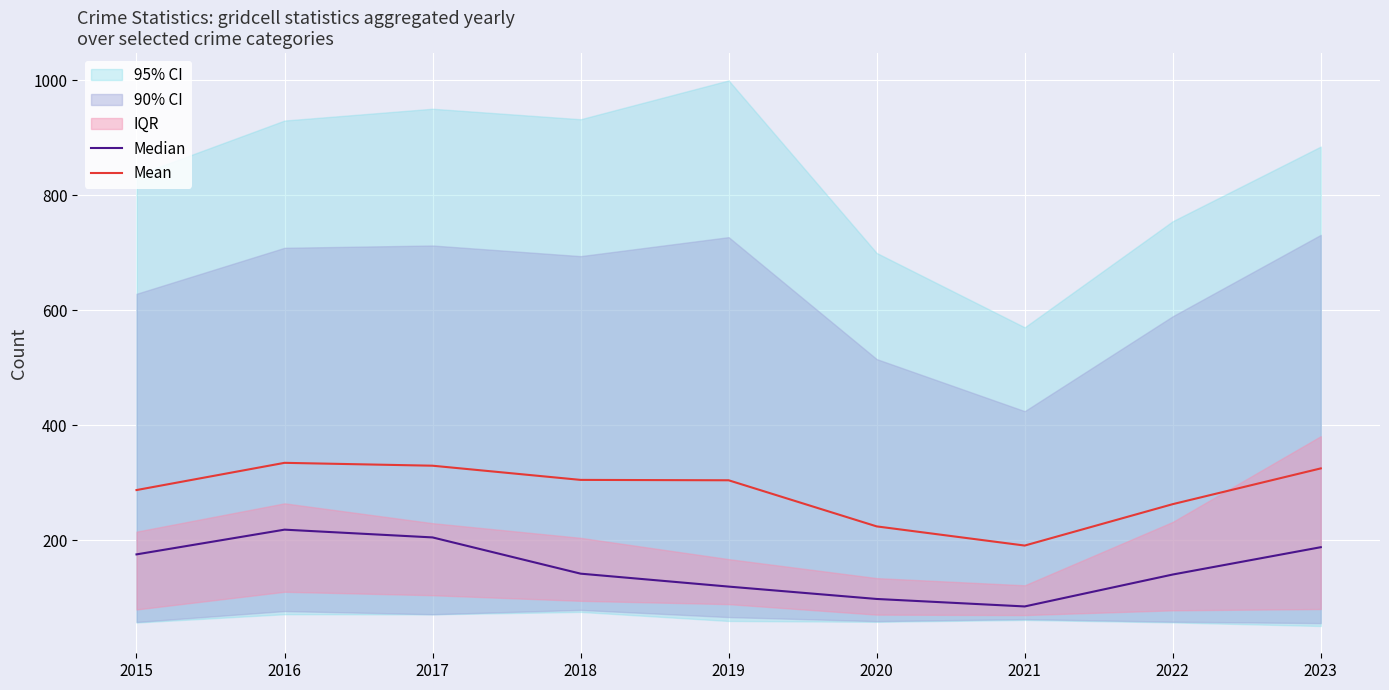

Read the Mean value at 2022.

262.8